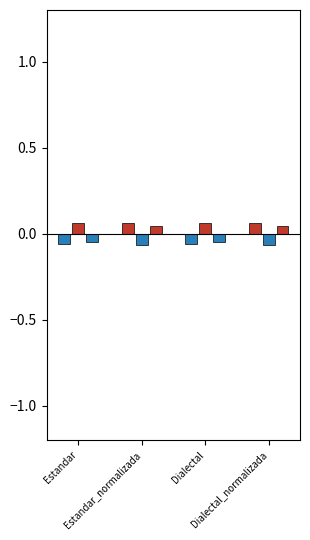

How many groups of bars are there?

4